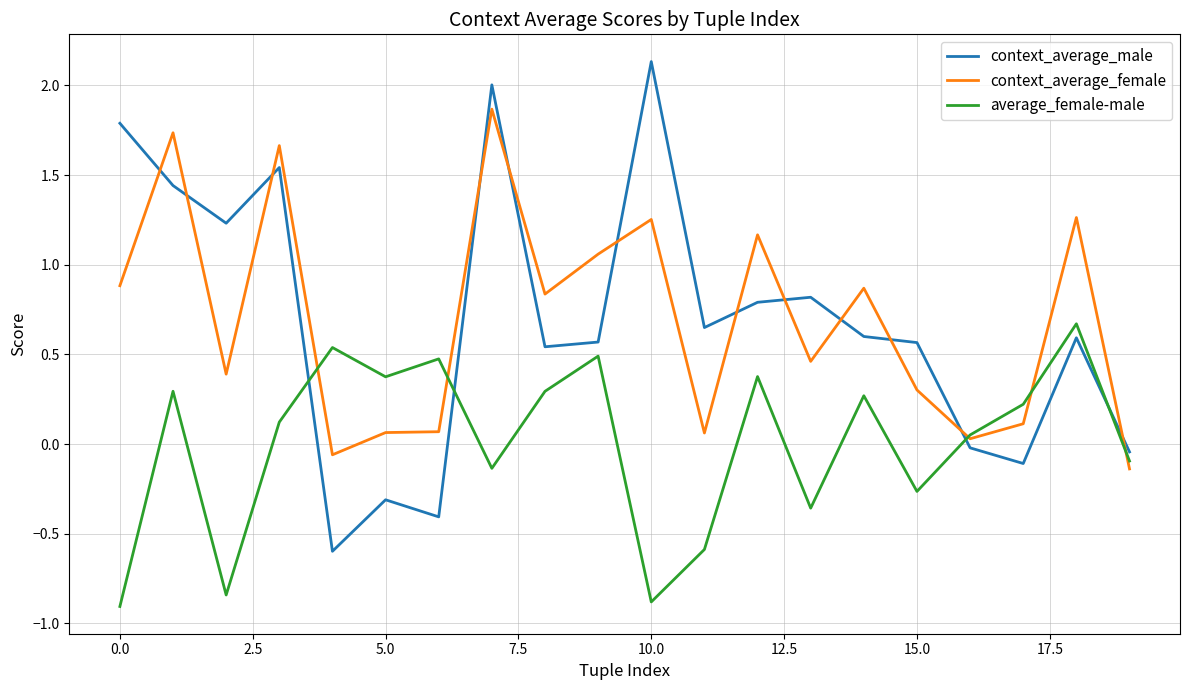

True or false: context_average_male and context_average_female cross at least once.

True